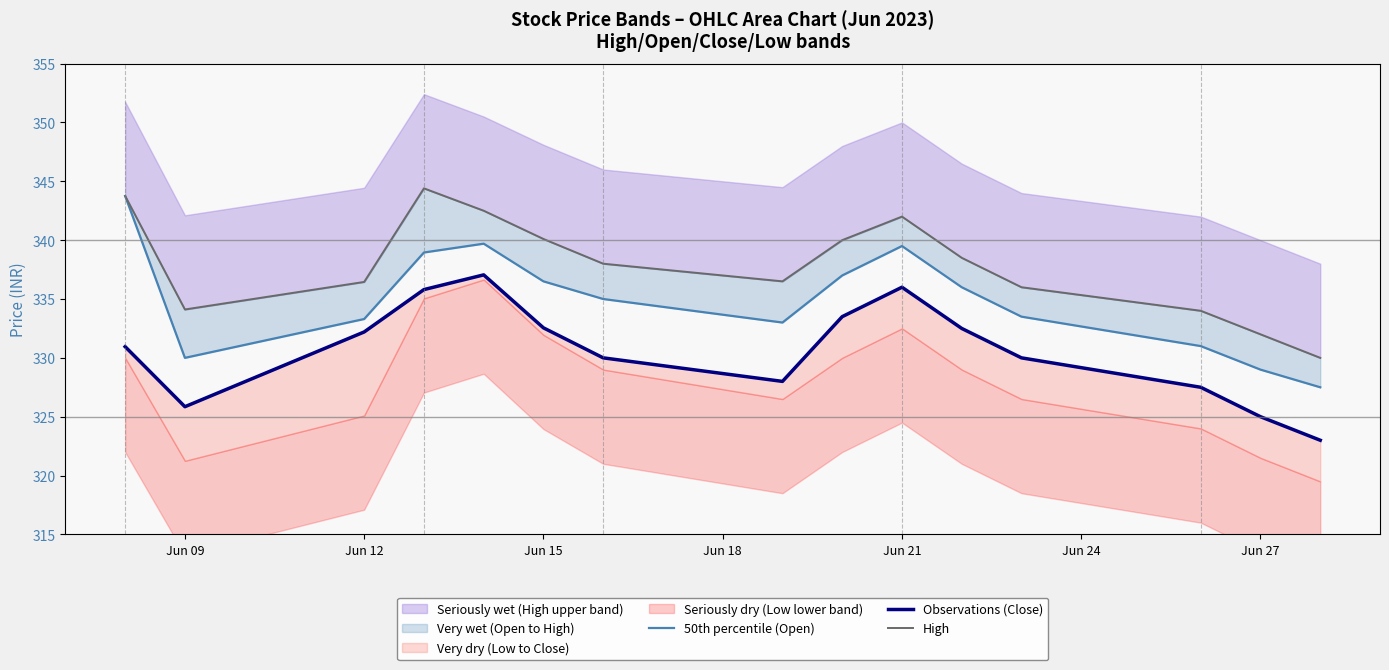

In High, how many points are lower than both neighbors (excluding endpoints)?

2